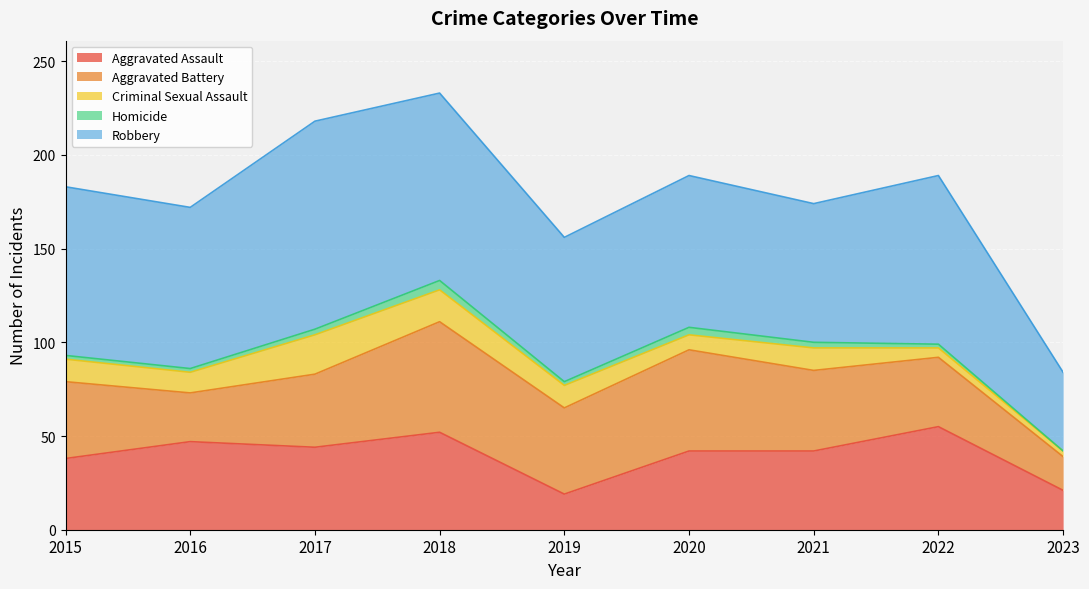

Reading left to right, what are all the values shown in this chart?

Aggravated Assault: 38	47	44	52	19	42	42	55	21
Aggravated Battery: 41	26	39	59	46	54	43	37	18
Criminal Sexual Assault: 12	11	21	17	12	8	12	5	3
Homicide: 2	2	3	5	2	4	3	2	0
Robbery: 90	86	111	100	77	81	74	90	42